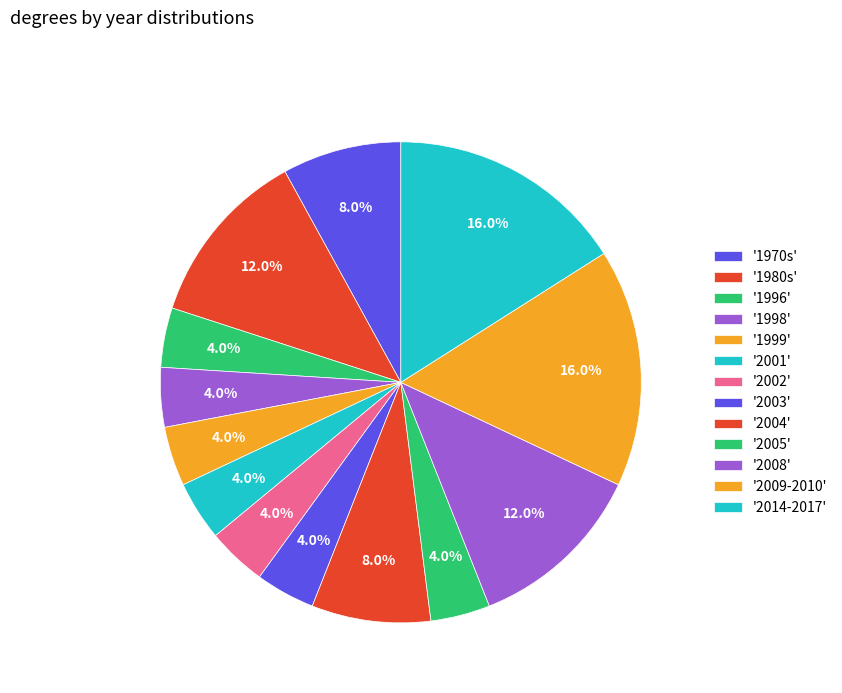

How many slices are in this pie chart?

13